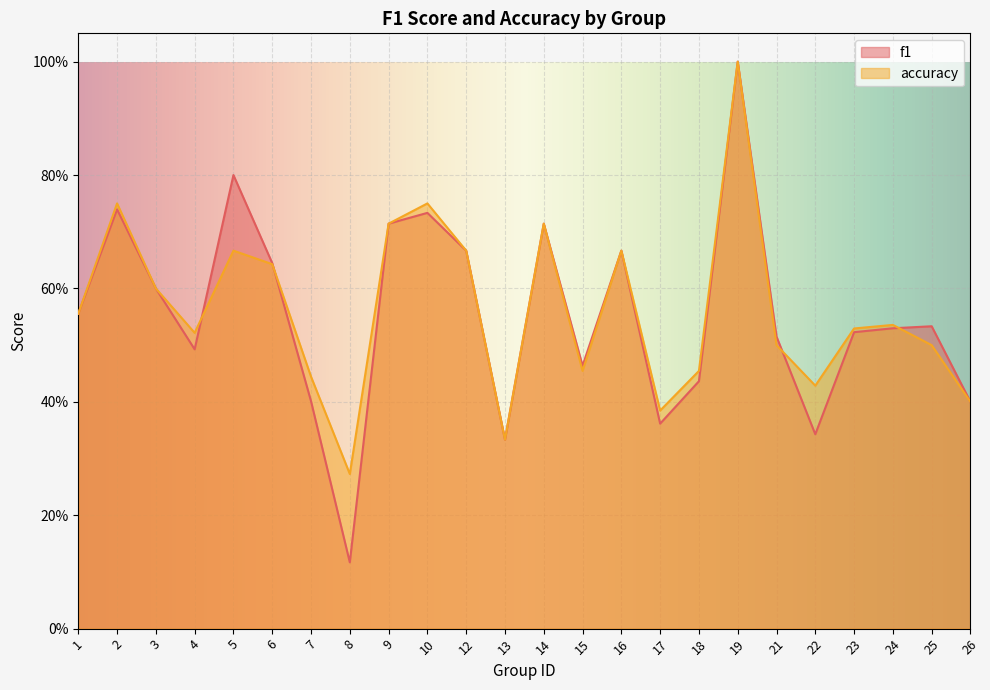

What is the average value of the f1 series?

0.6